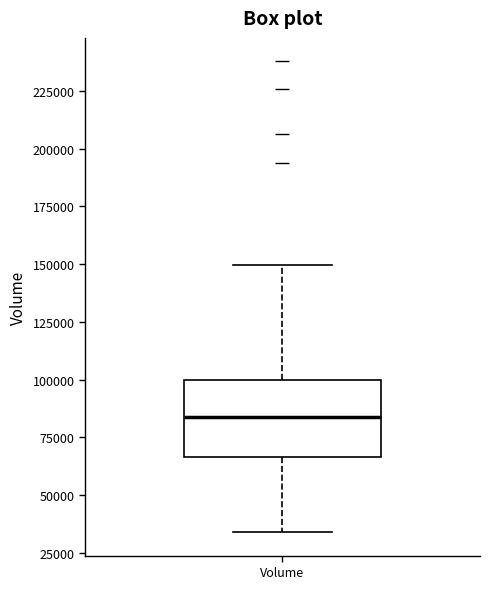

Where is the lower edge of the box for Volume on the y-axis? The values are not printed on the chart, so give them approximately, as read against the axis.

65000